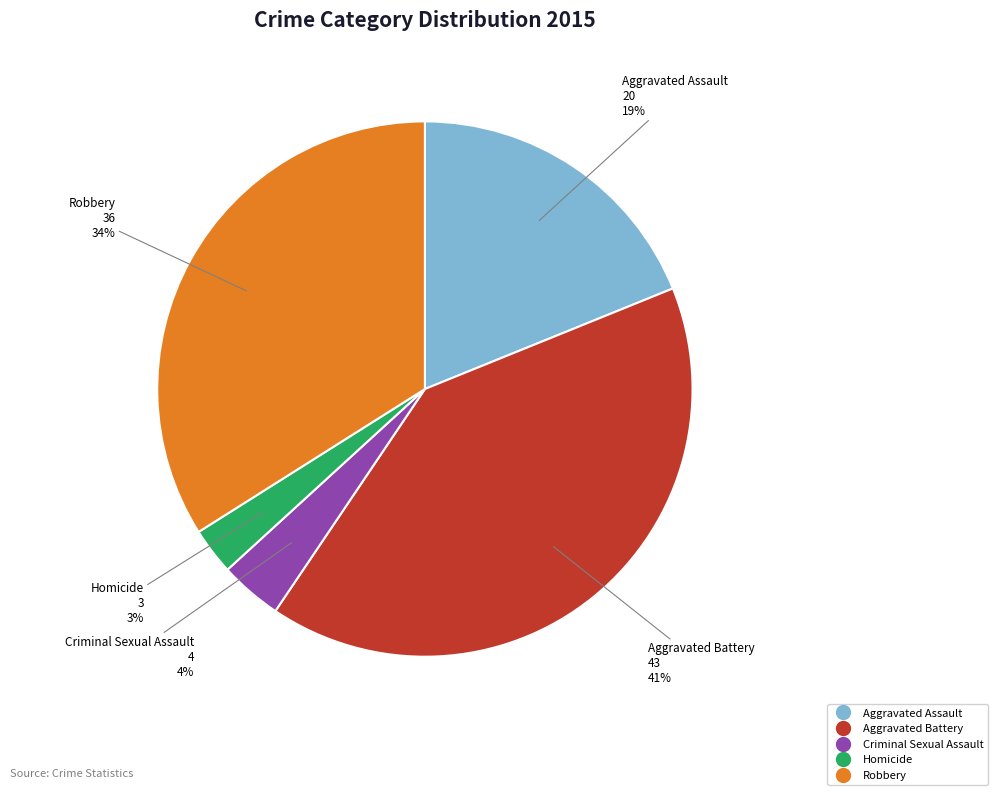

Which category has the biggest portion of the pie?

Aggravated Battery